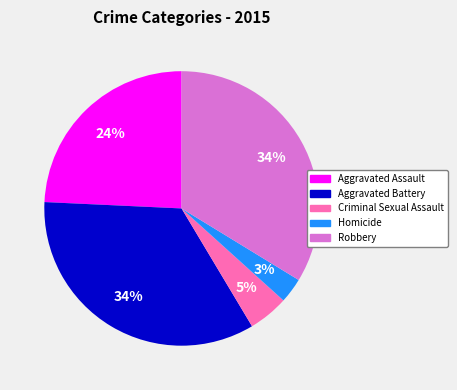

Which category has the smallest portion of the pie?

Homicide